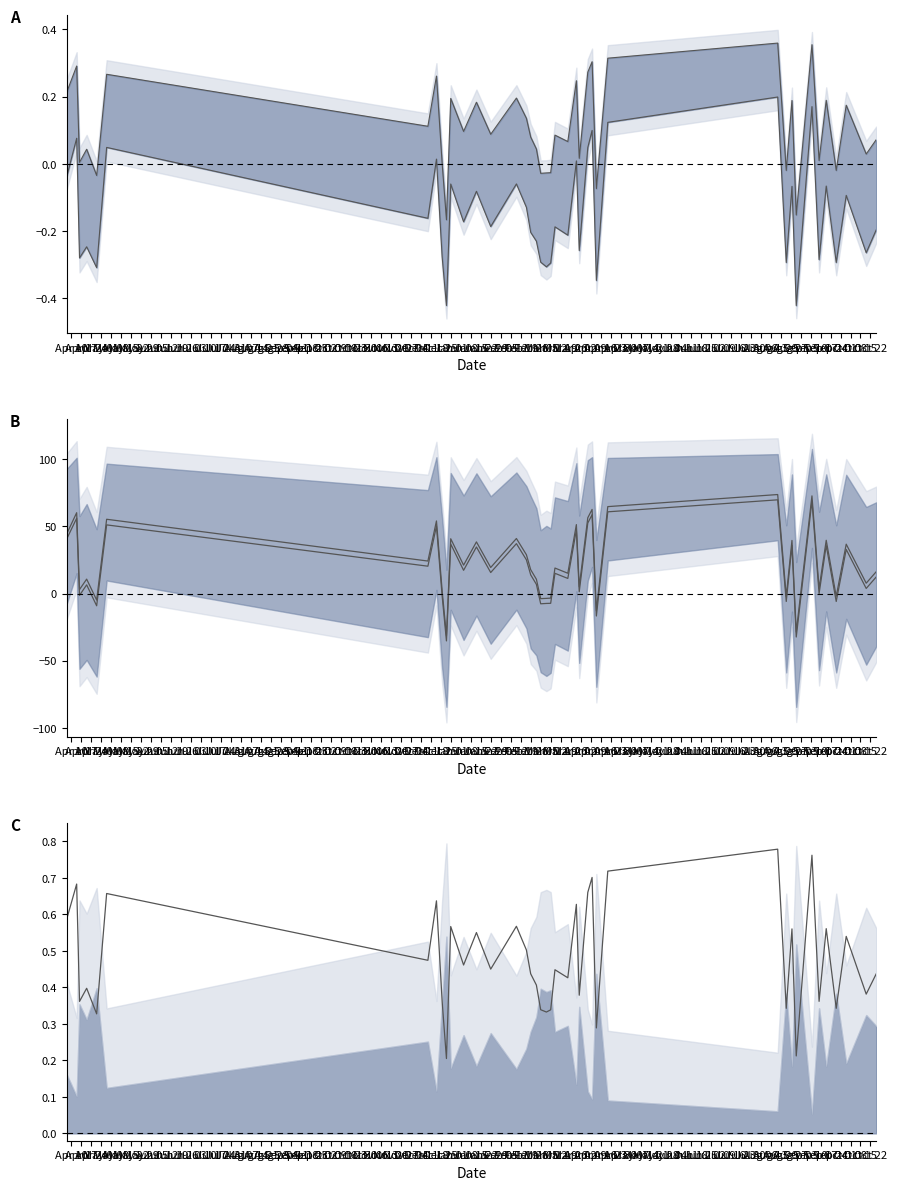

Which series changed the most between Nov 27 and Dec 04?

Lower line